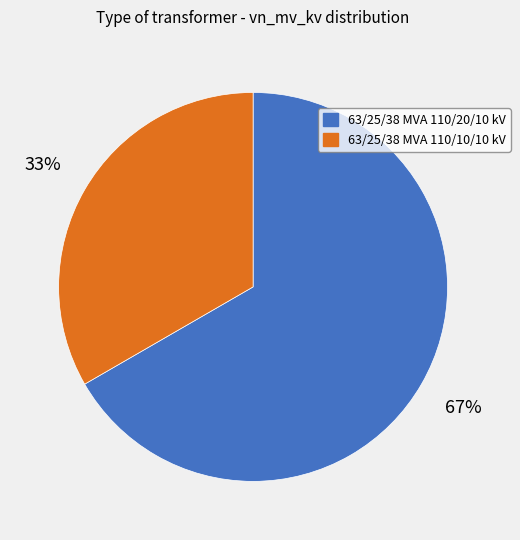

Which category accounts for the majority?

63/25/38 MVA 110/20/10 kV